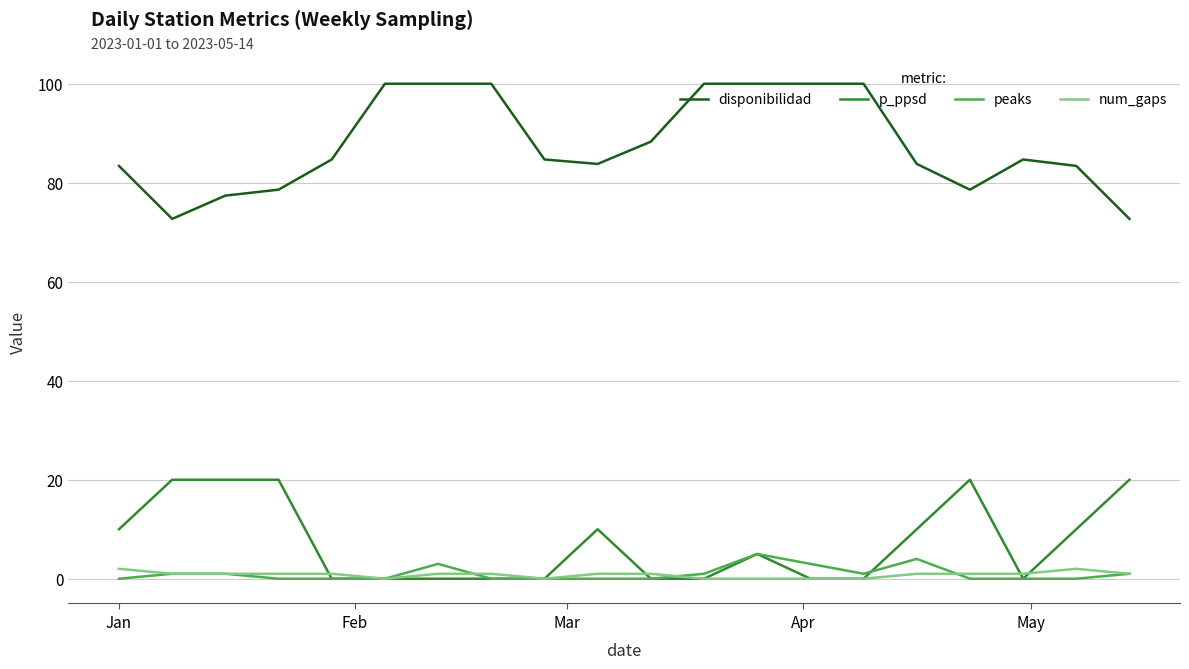

What is the maximum value for peaks?

5.0